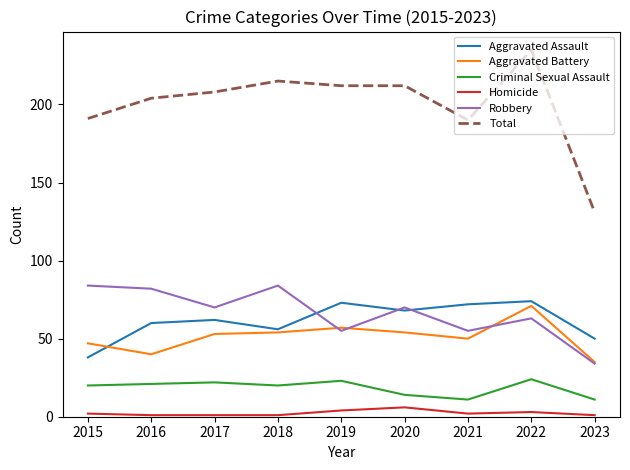

What is the difference between the Aggravated Assault values at 2015 and 2021?

34